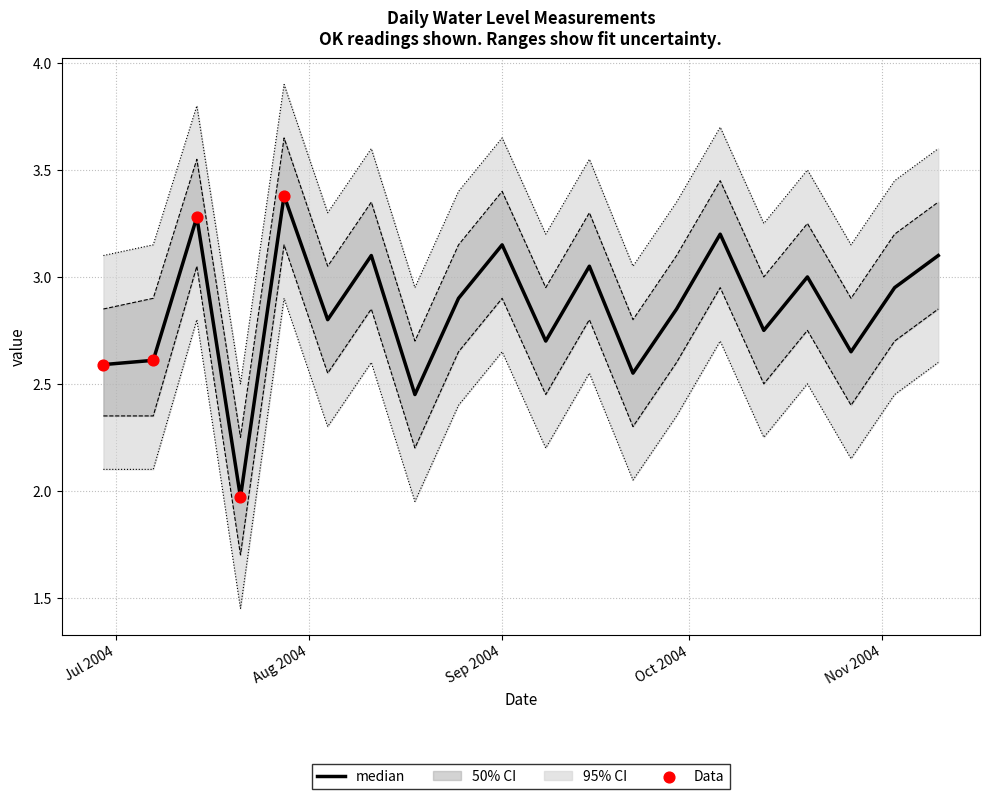

What is the ratio of the value at 15-09-2004 to the value at 27-10-2004?

1.2